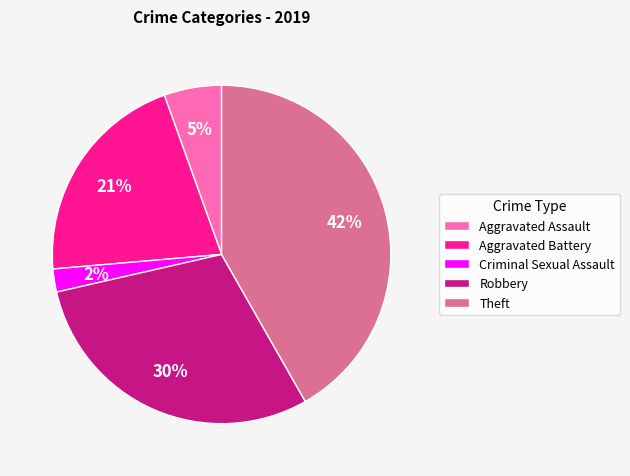

Between Criminal Sexual Assault and Theft, which is larger?

Theft